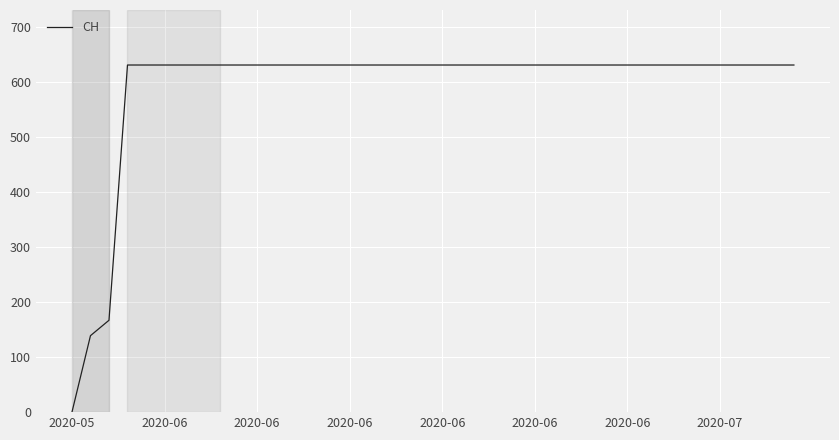

Count the number of data series in this chart.

1